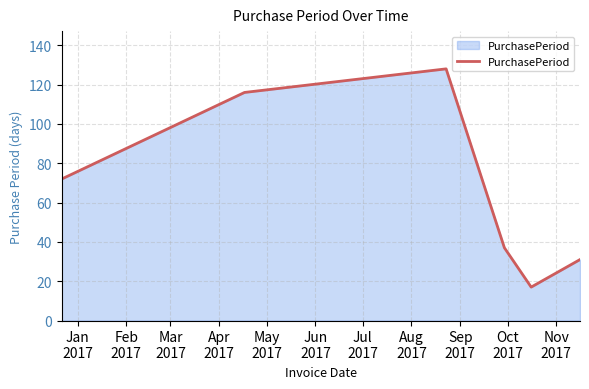

What is the difference between the maximum and minimum values?

111